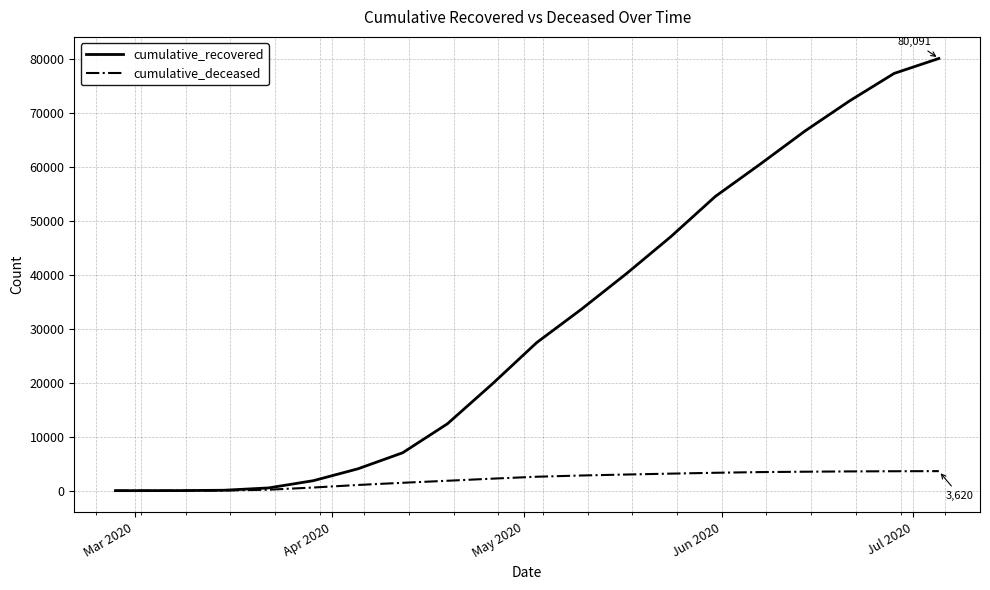

What is the greatest value displayed?

80091